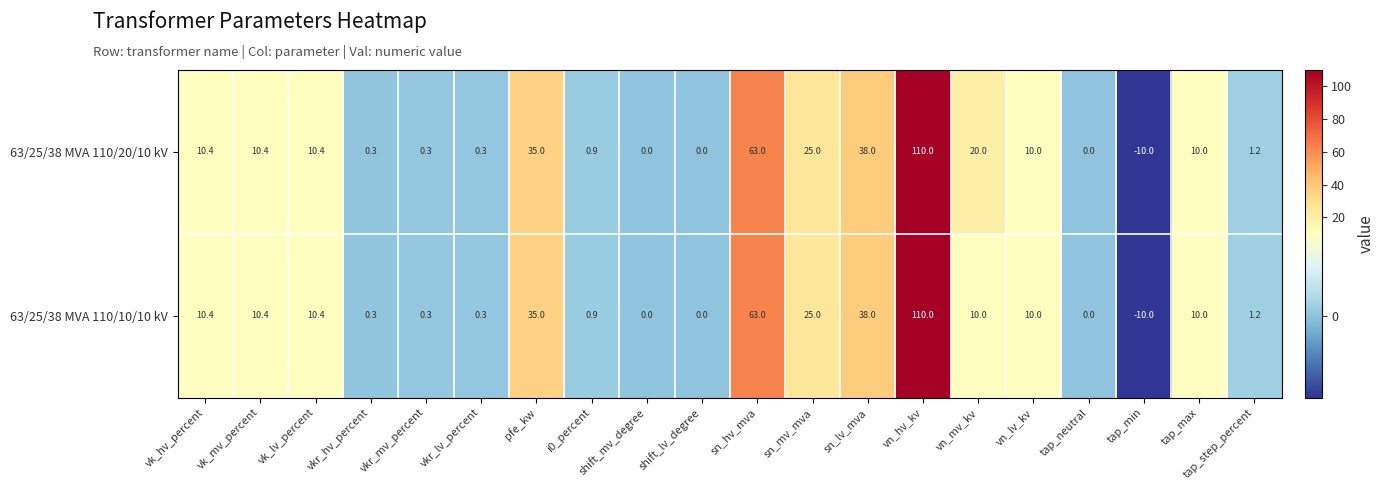

The 63/25/38 MVA 110/20/10 kV series shows 158.1 at vn_hv_kv. True or false?

False